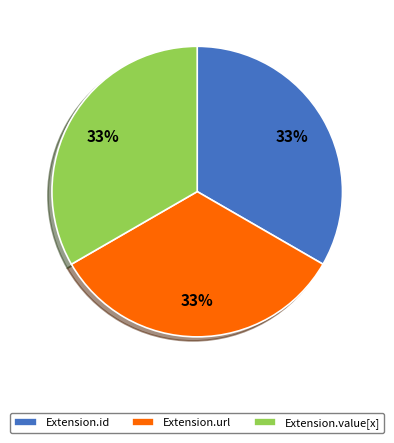

Is there any slice that represents more than half of the pie?

No